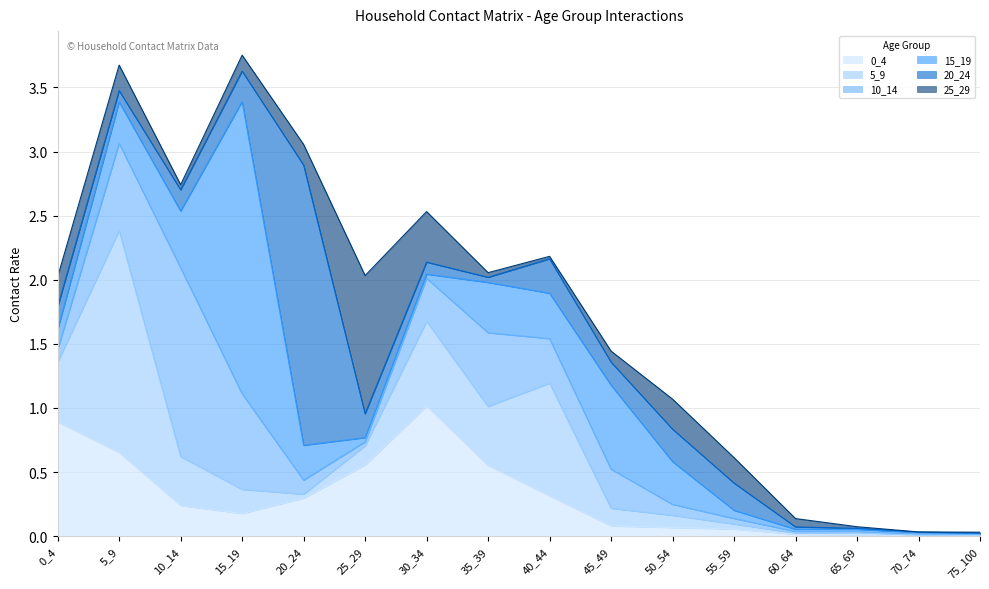

How many lines are shown in the chart?

6